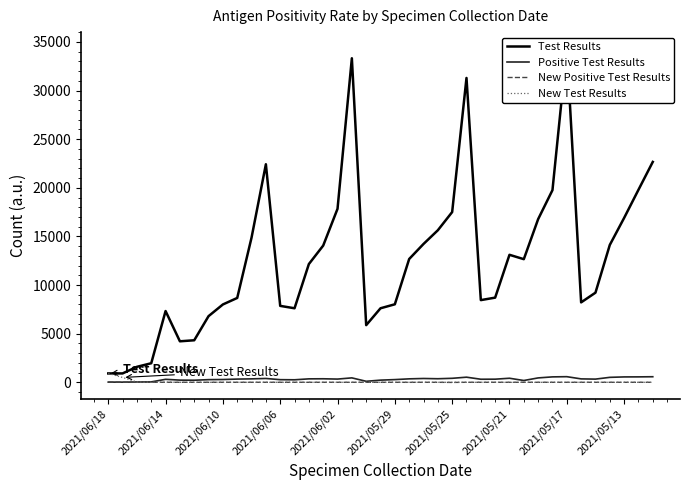

At which label is New Test Results closest to 452?

2021/06/14